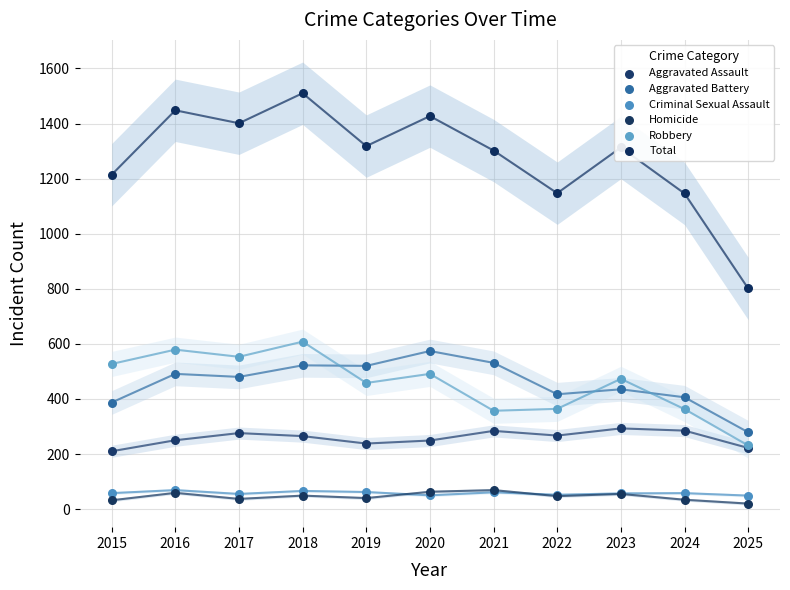

Which series contains the highest Y value?

Total